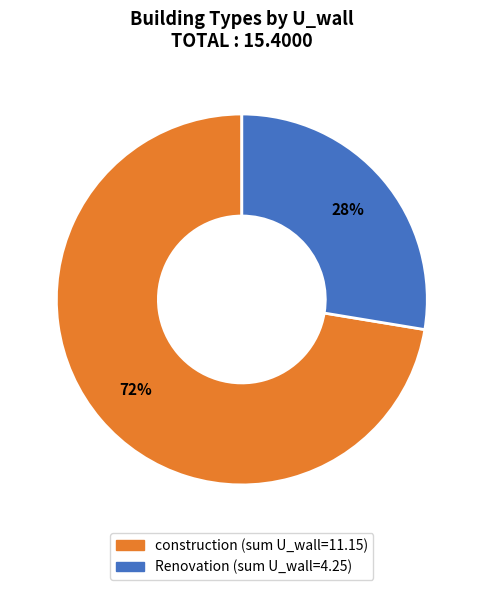

Which category has the biggest portion of the pie?

construction